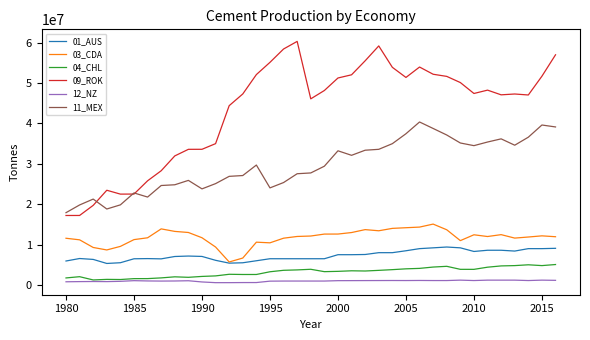

List the series in order of their peak value, lowest first.

12_NZ, 04_CHL, 01_AUS, 03_CDA, 11_MEX, 09_ROK